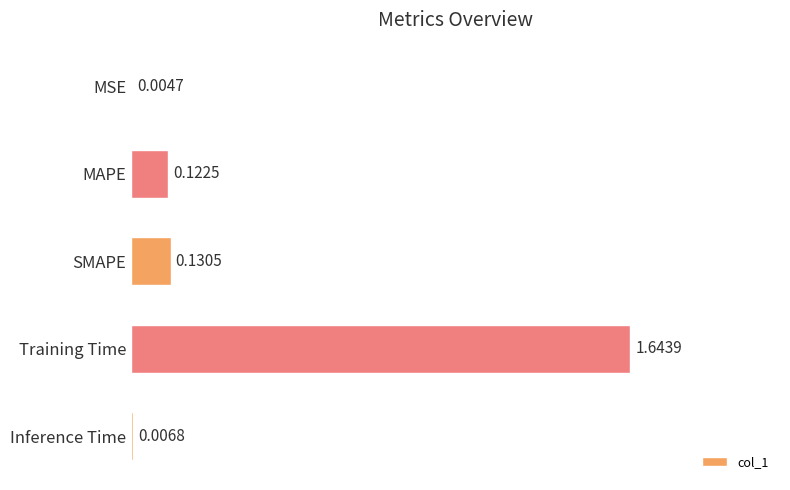

Which label corresponds to the largest value in the chart?

Training Time